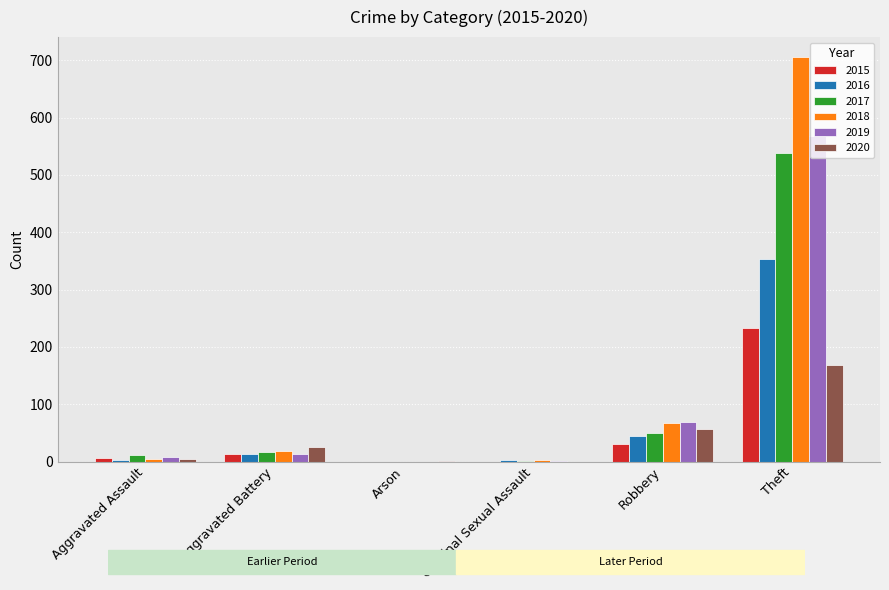

Which category has the highest value across all series?

Theft